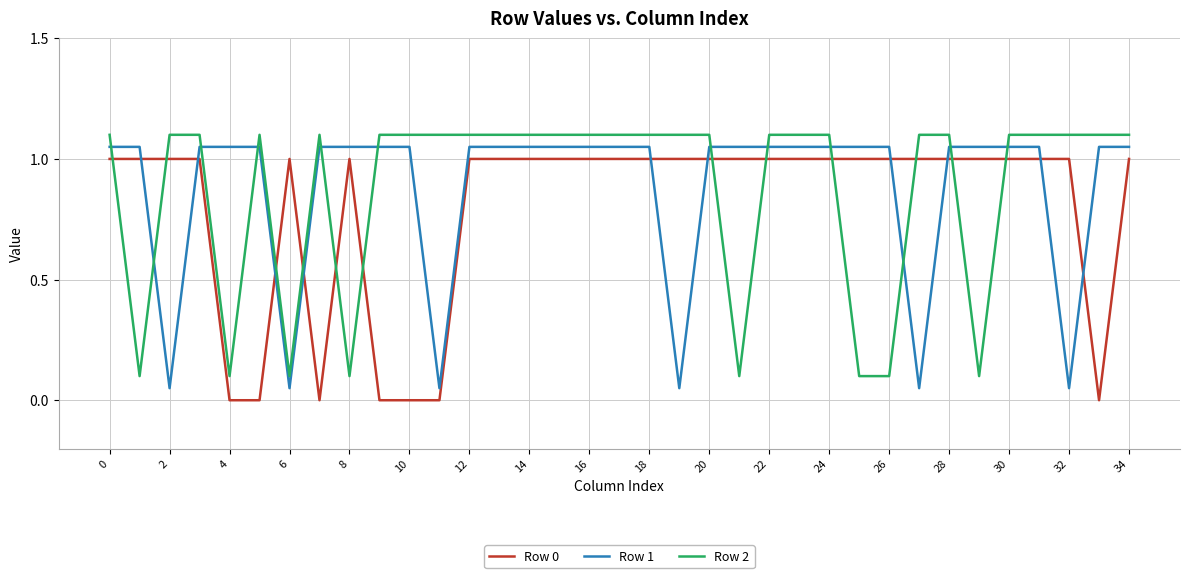

What is the sum of all Row 1 values?

30.8